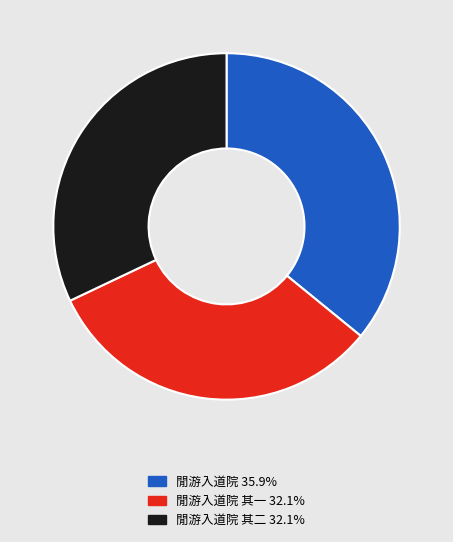

Is there a majority slice in this chart?

No